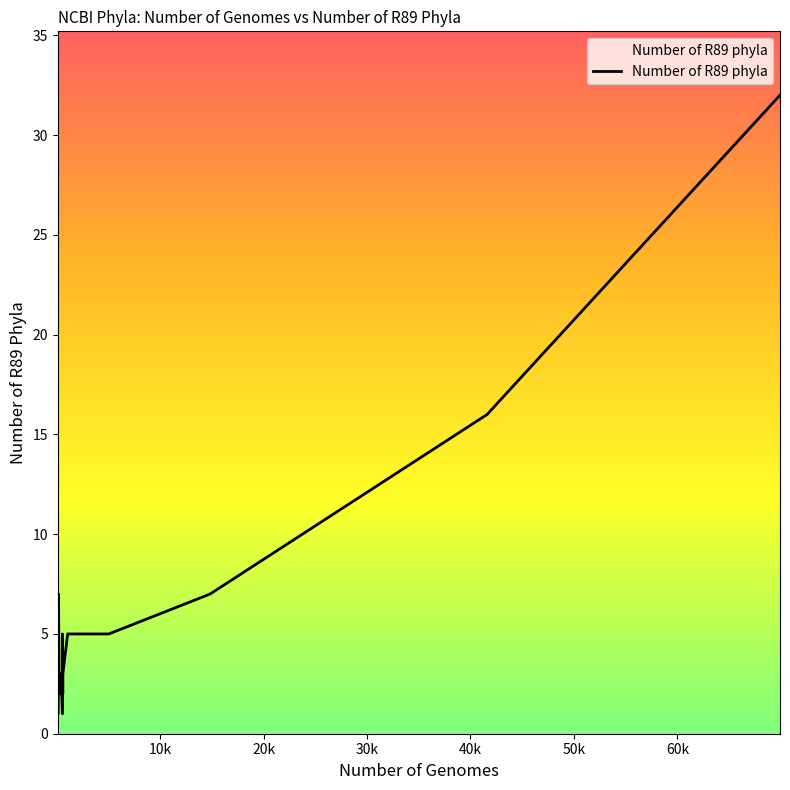

What is the difference between the maximum and minimum values?

31